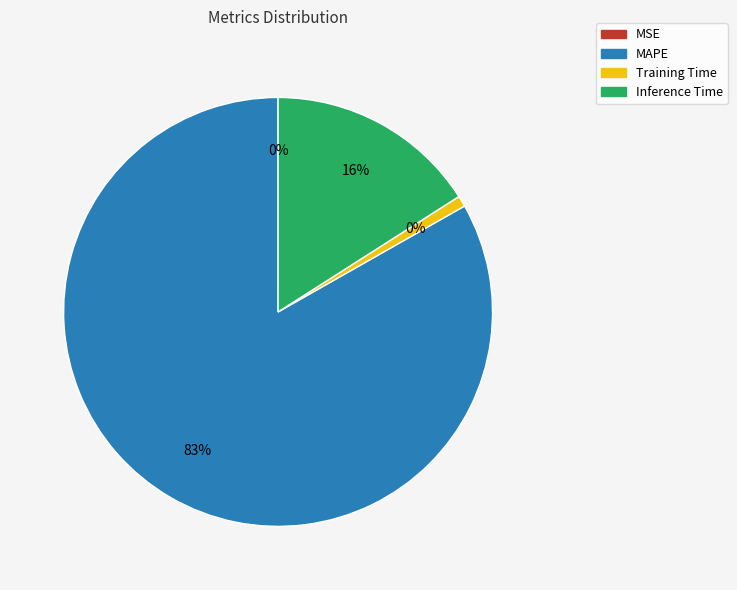

Is it true that MSE is 1% of the pie?

False